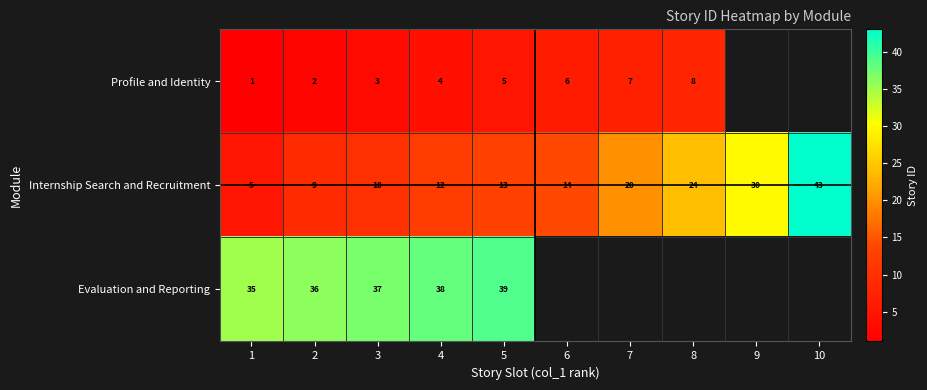

At 5, list the series in order from smallest to largest.

Profile and Identity, Internship Search and Recruitment, Evaluation and Reporting